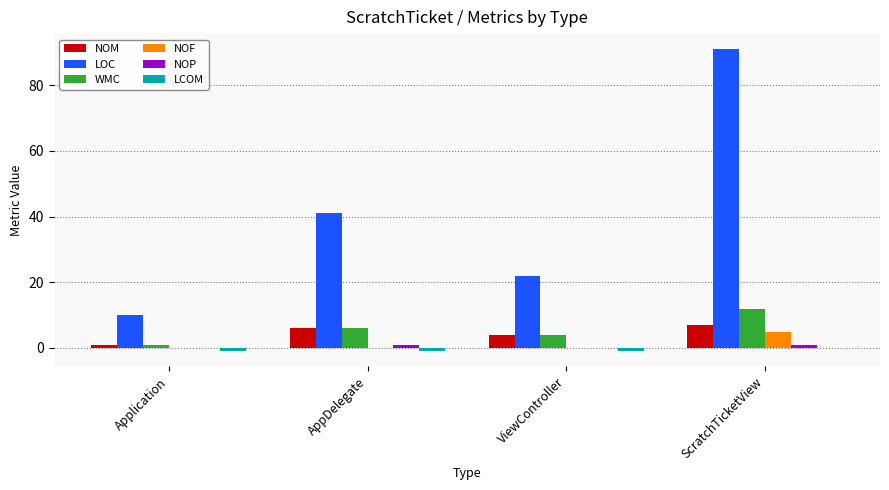

Which series changed the most between Application and AppDelegate?

LOC